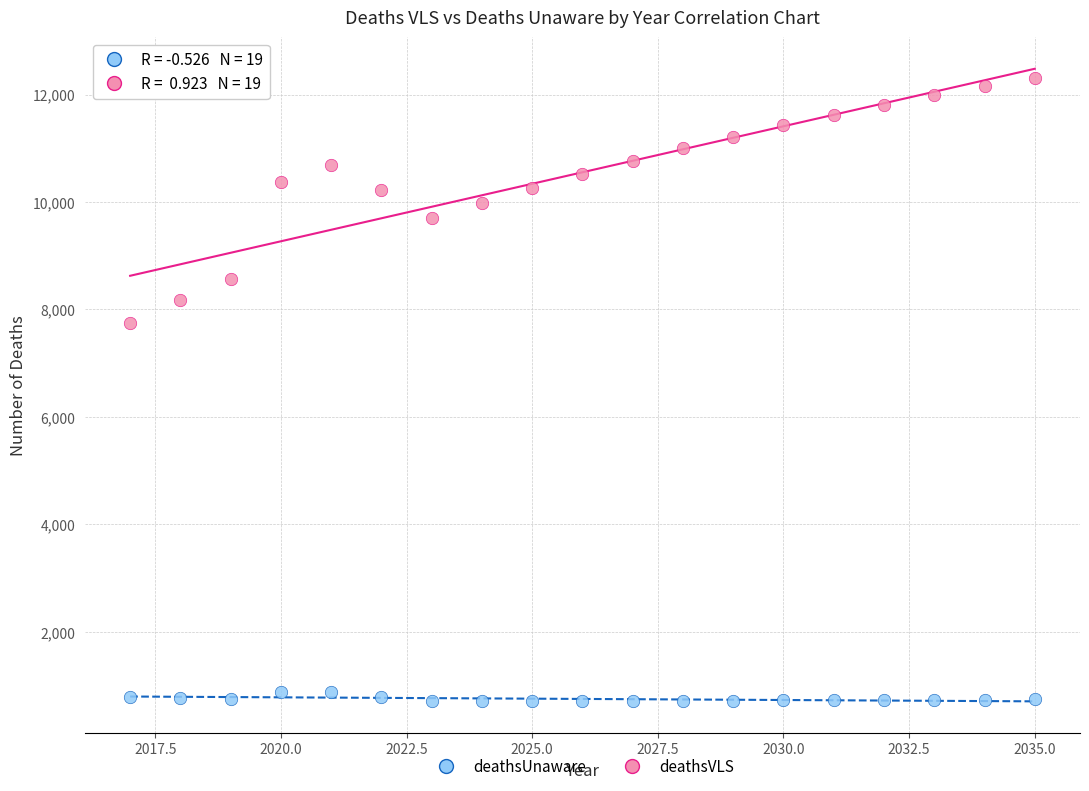

Which series has the largest Y range (max minus min)?

deathsVLS